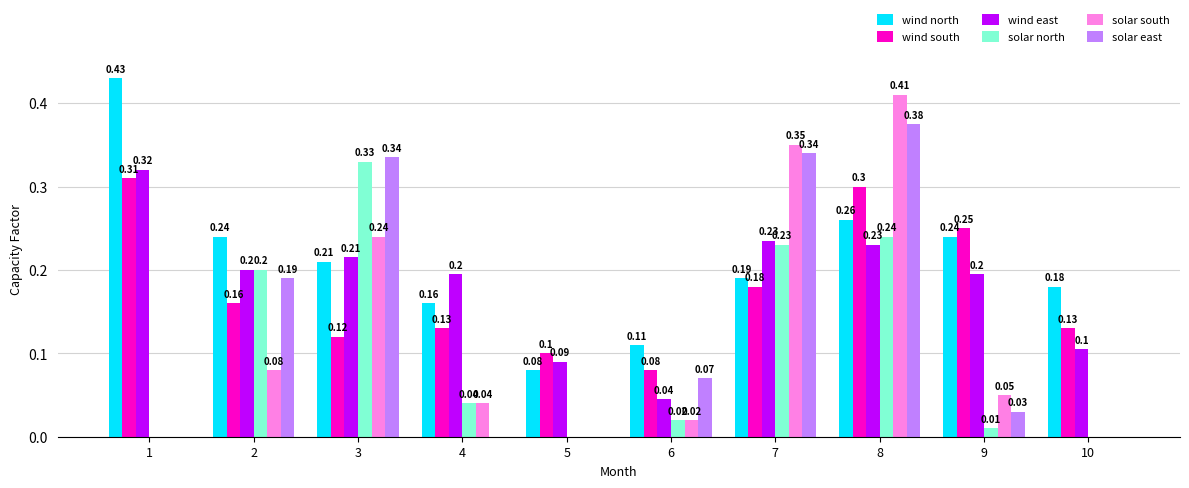

What is the spread (max minus min) of values at 6?

0.1